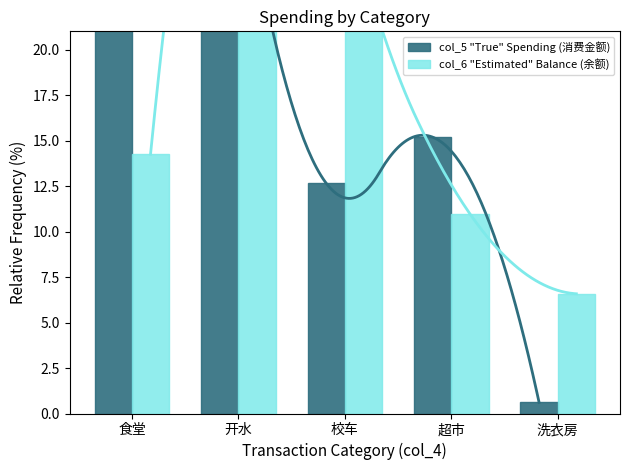

Which category has the highest value across all series?

开水